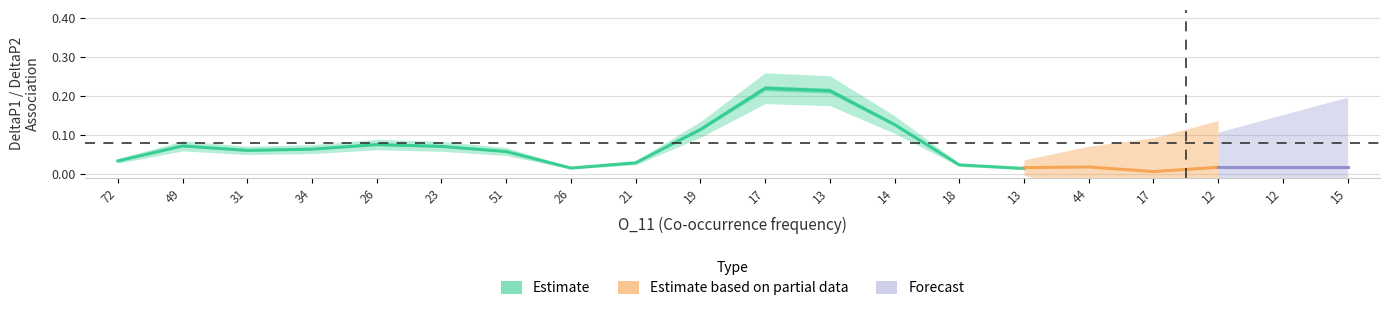

At how many categories does at least one series exceed 0?

20